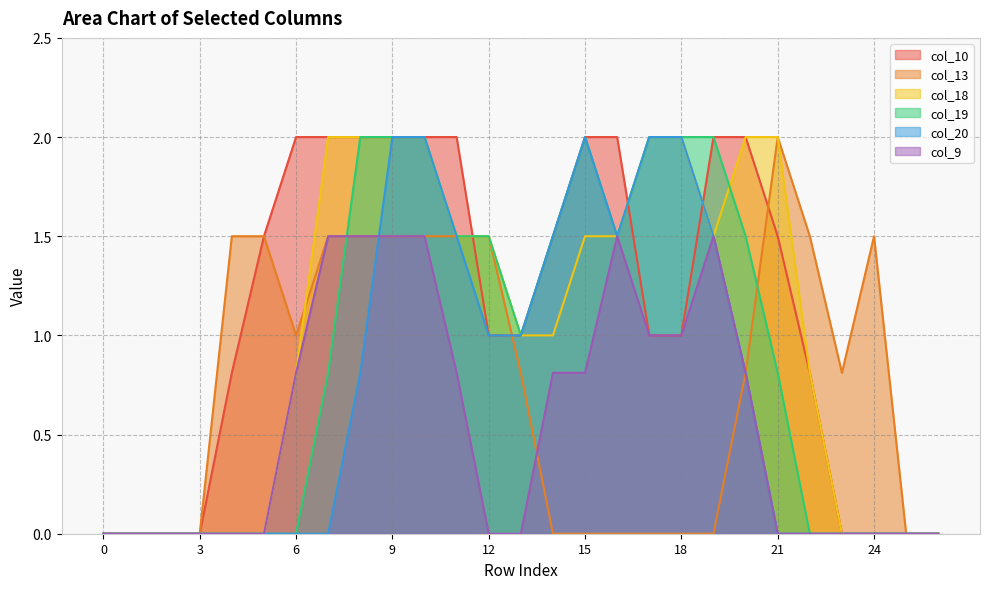

What is the difference between the highest and lowest values at 24?

1.5